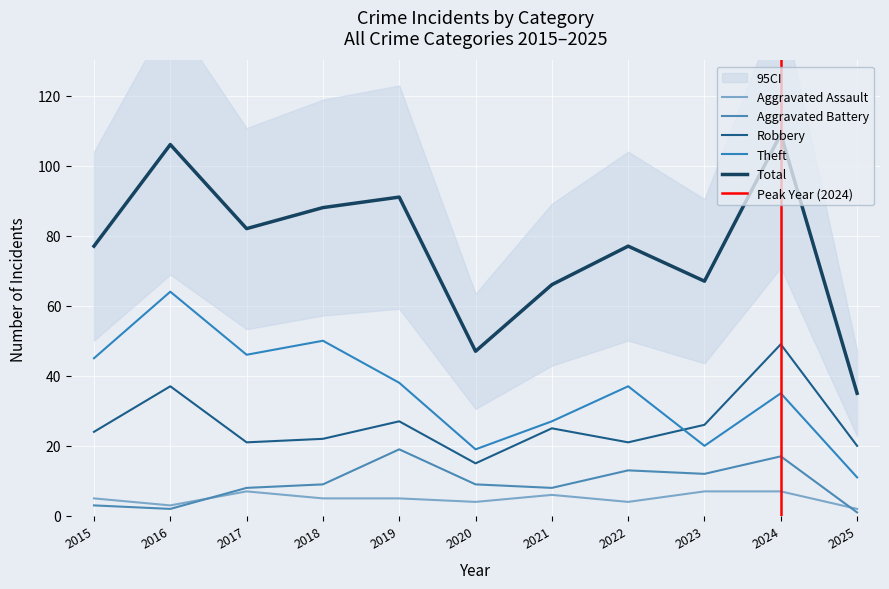

Read the Aggravated Battery value at 2021, to the nearest 5.

10